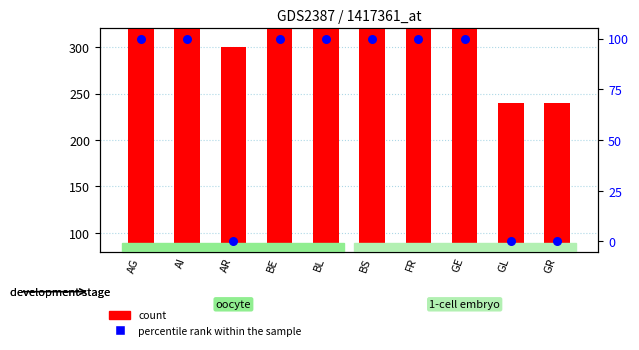

Which series contains the highest Y value?

count